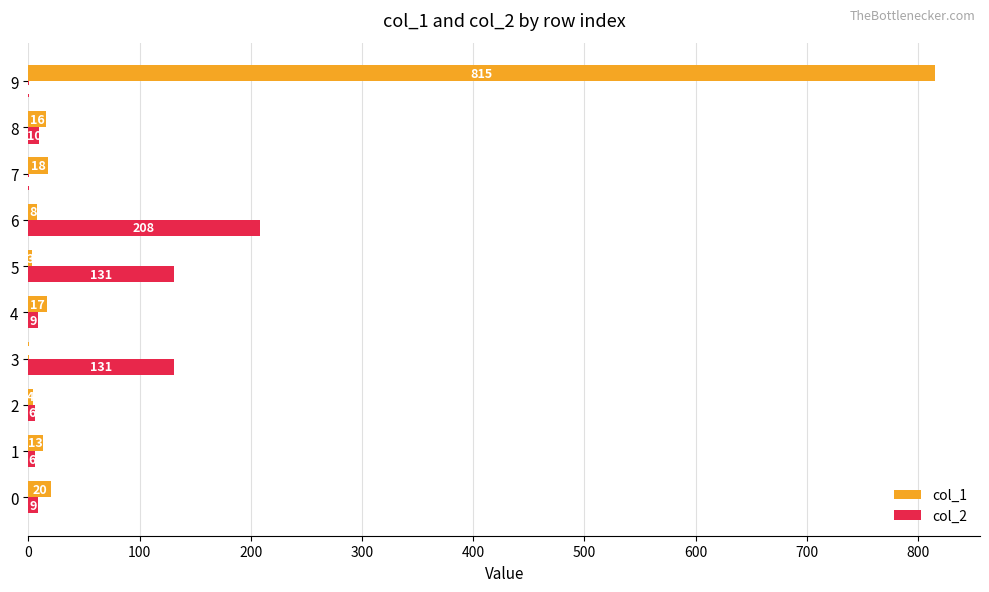

Which series has the widest spread of values?

col_1